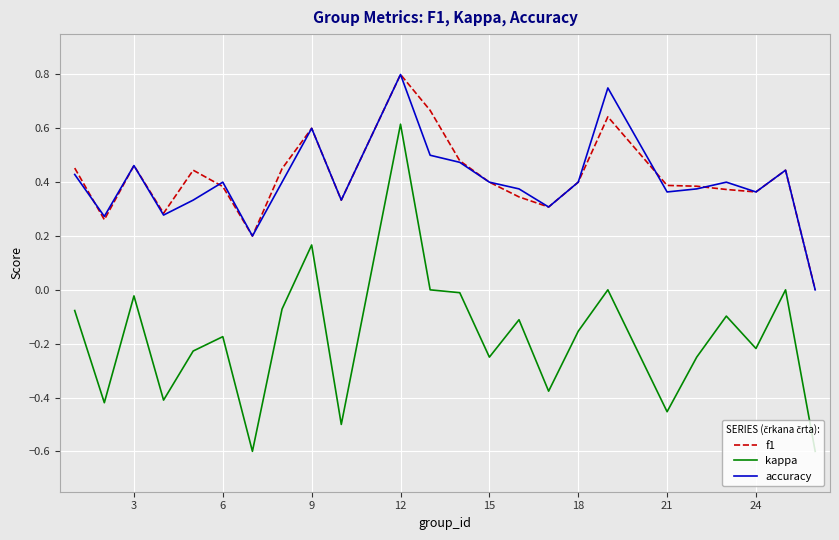

Which series has the widest spread of values?

kappa